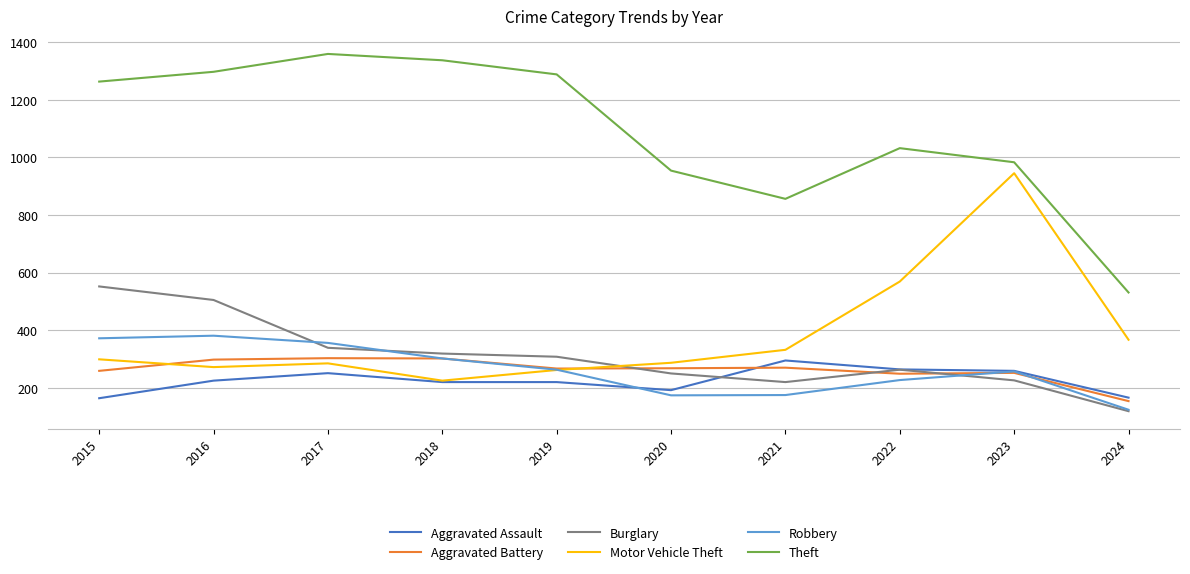

Which label corresponds to the largest value in the chart?

2017